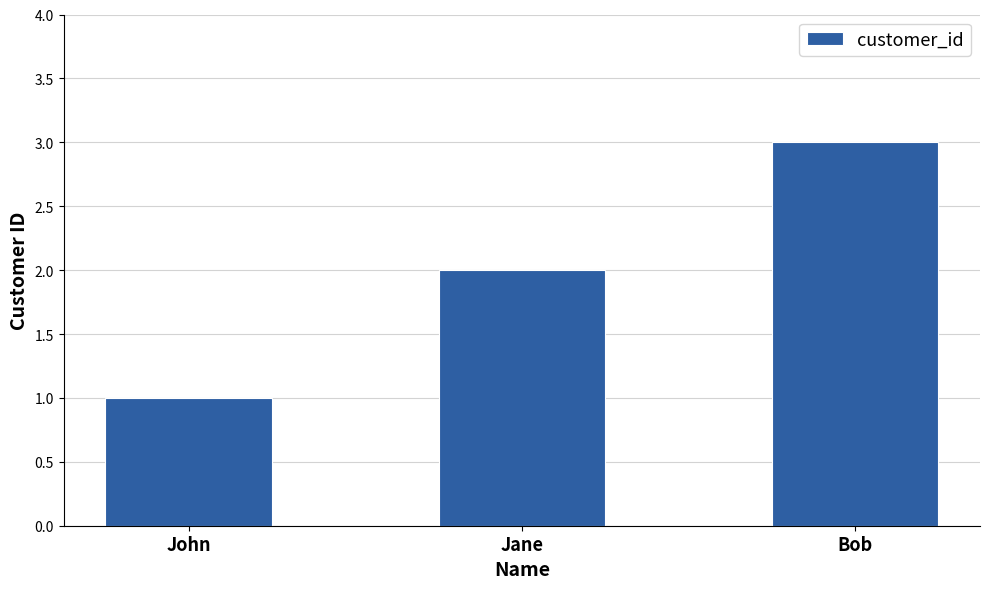

What position from the left is Jane?

2